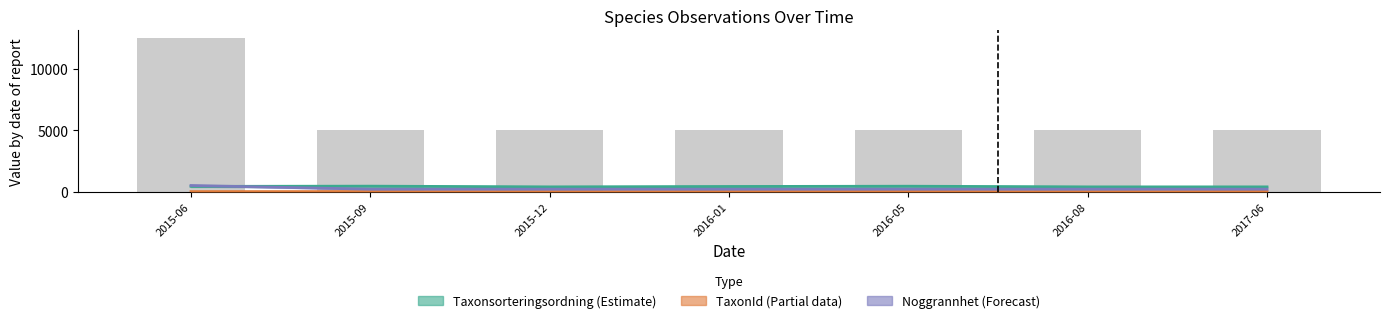

How many groups of bars are there?

7